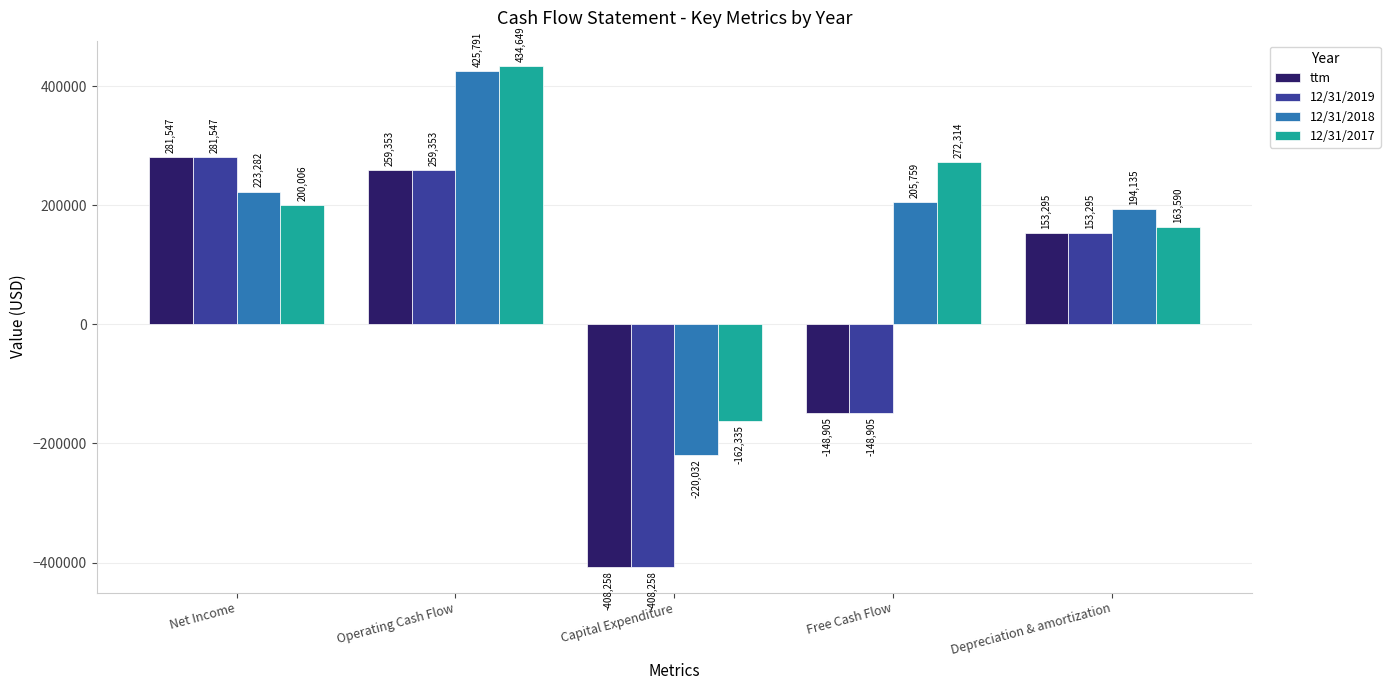

What is the minimum value shown in the chart?

-408258